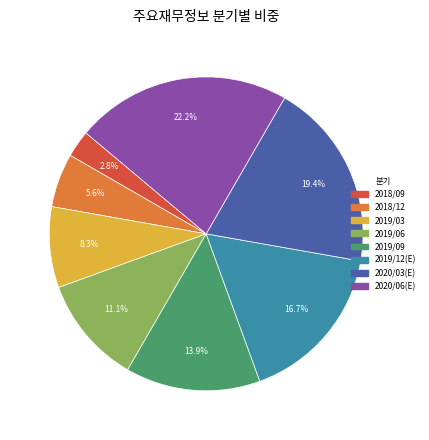

What is the total percentage of 2018/09 and 2019/06?

13.9%